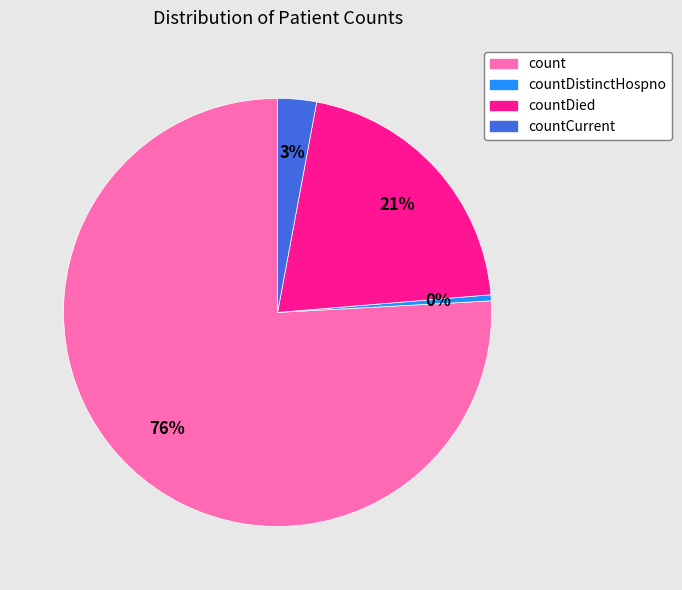

To the nearest percent, what is the average slice percentage?

25%